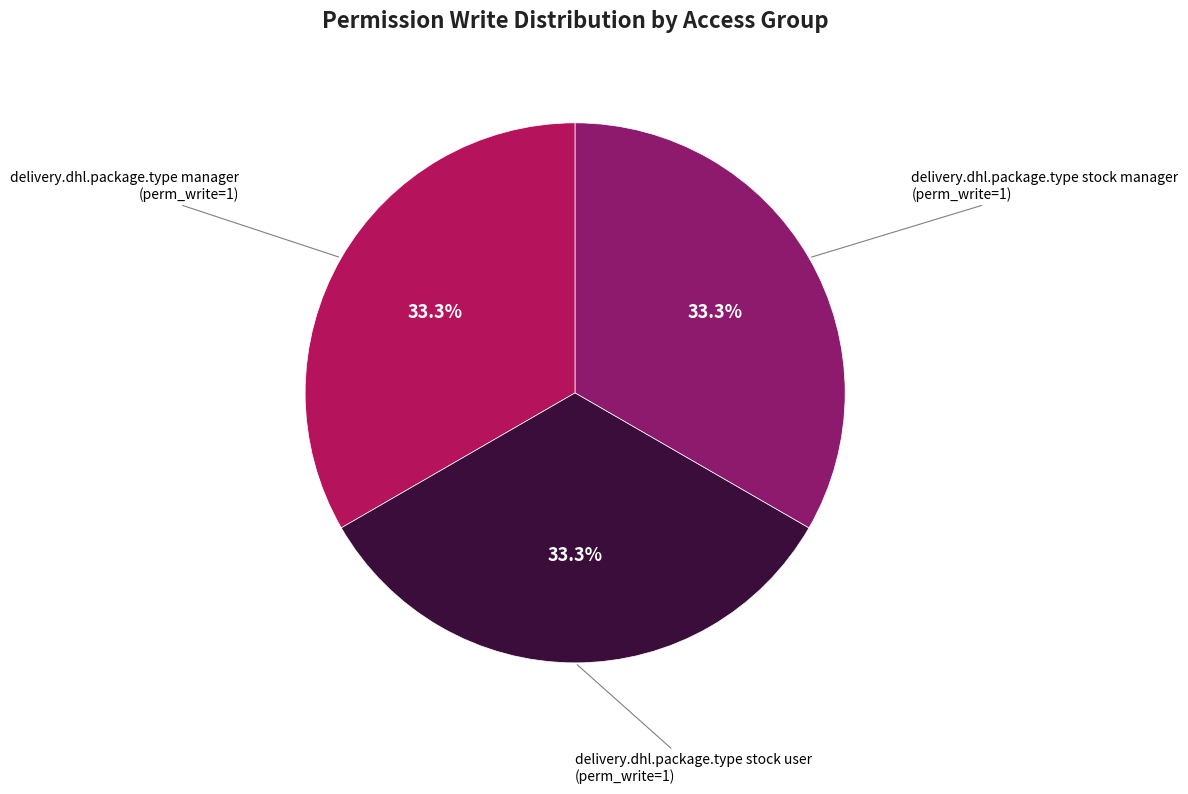

Count the number of slices in the pie.

3